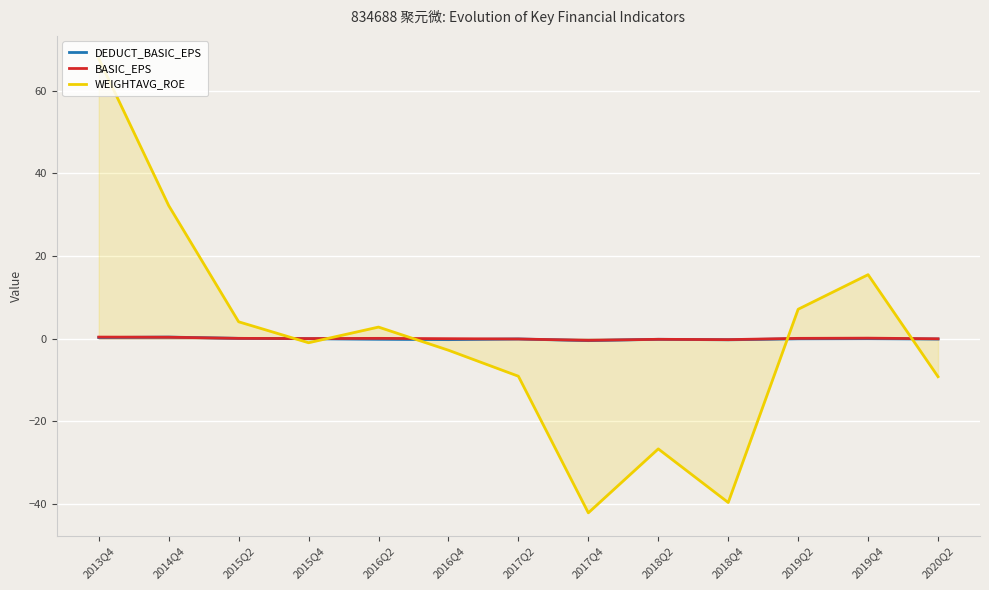

Reading left to right, what are all the values shown in this chart?

DEDUCT_BASIC_EPS: 0.2	0.3	0.0	-0.1	-0.2	-0.3	-0.1	-0.5	-0.2	-0.3	-0.1	-0.0	-0.1
BASIC_EPS: 0.3	0.3	0.0	-0.0	0.0	-0.0	-0.1	-0.4	-0.2	-0.3	0.0	0.1	-0.1
WEIGHTAVG_ROE: 67.7	32.2	4.0	-1.0	2.8	-2.8	-9.1	-42.2	-26.7	-39.7	7.1	15.4	-9.2